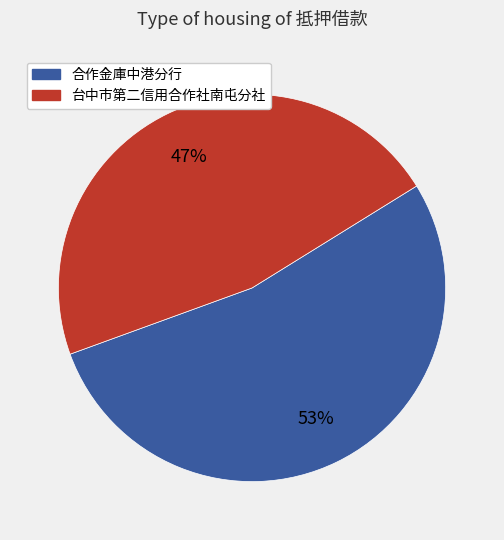

To the nearest percent, what is the average slice percentage?

50%